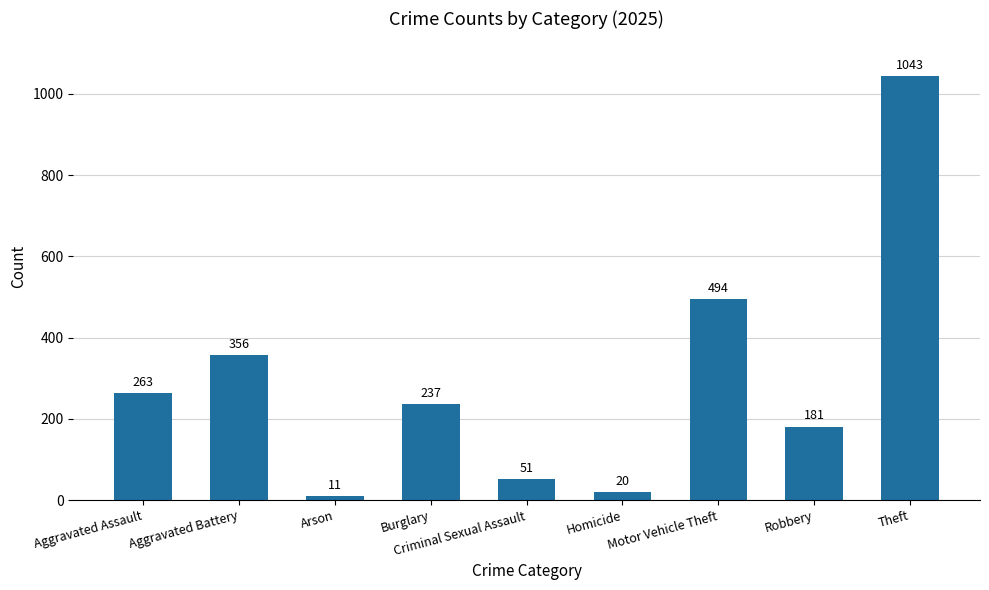

Is it true that the value at Aggravated Assault is 263?

True